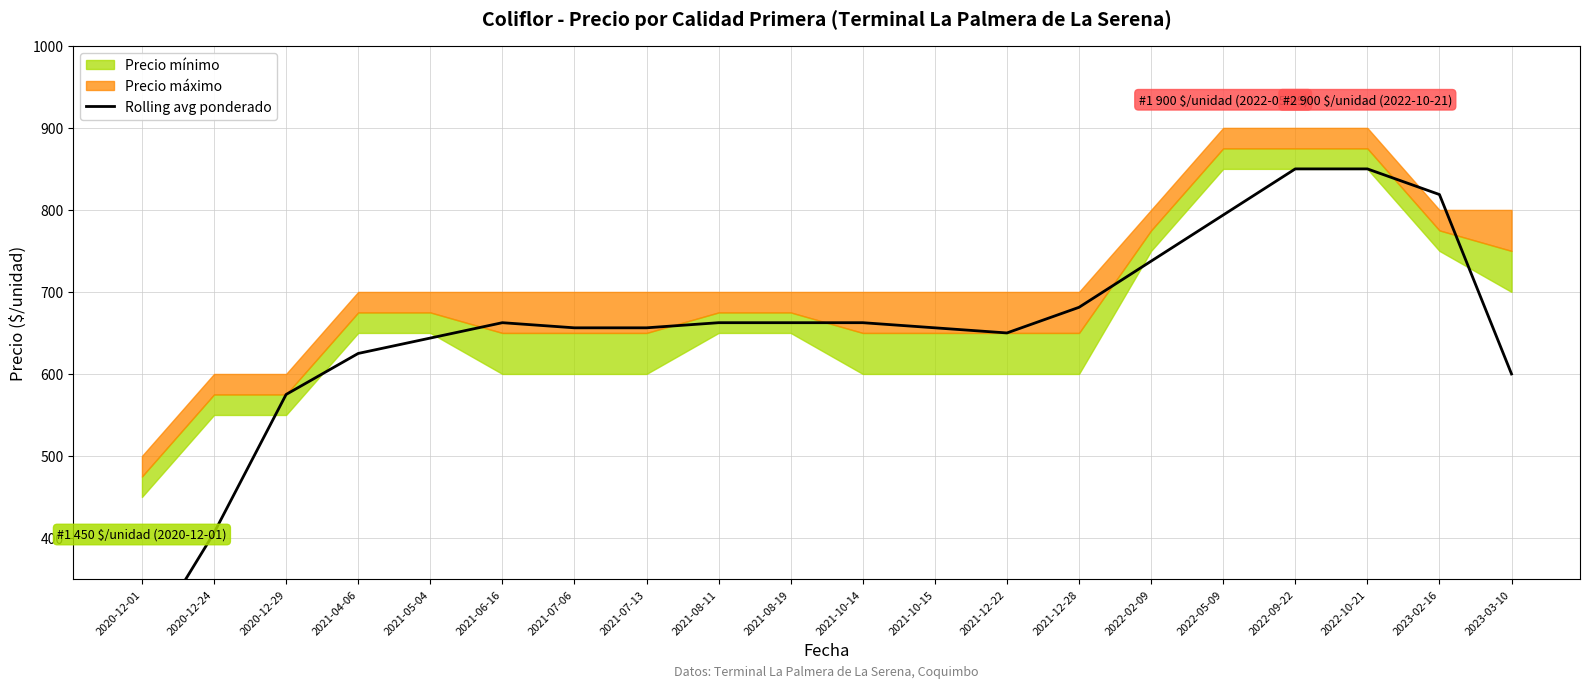

What is the difference between the values at 2020-12-24 and 2023-03-10?

193.8